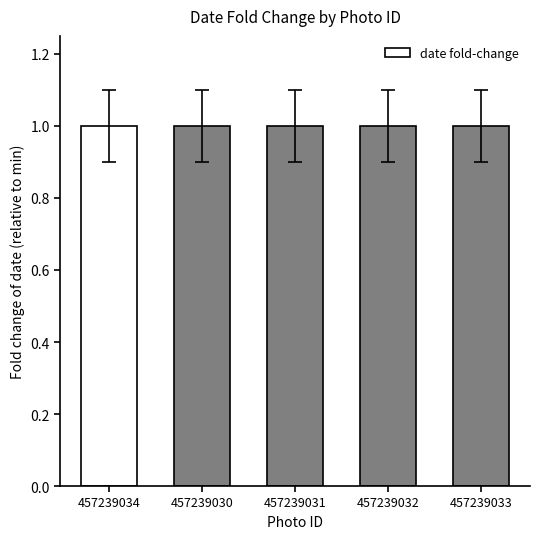

What is the maximum value shown in the chart?

1.0